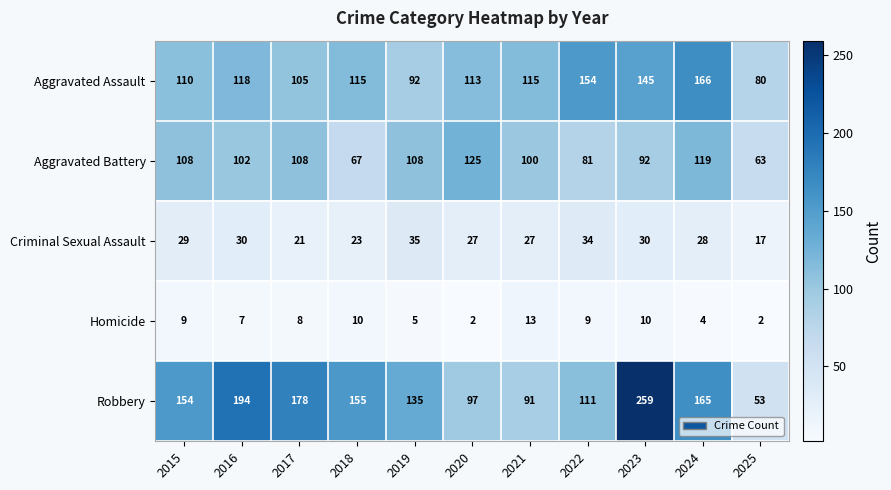

Count the number of data series in this chart.

5